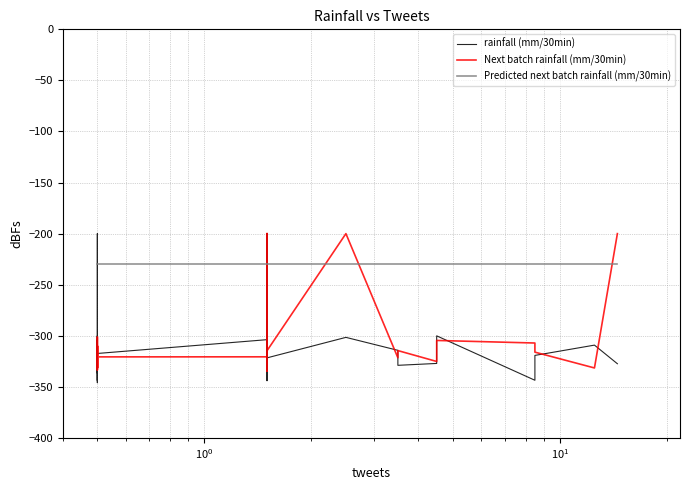

Which series has the widest spread of values?

rainfall (mm/30min)